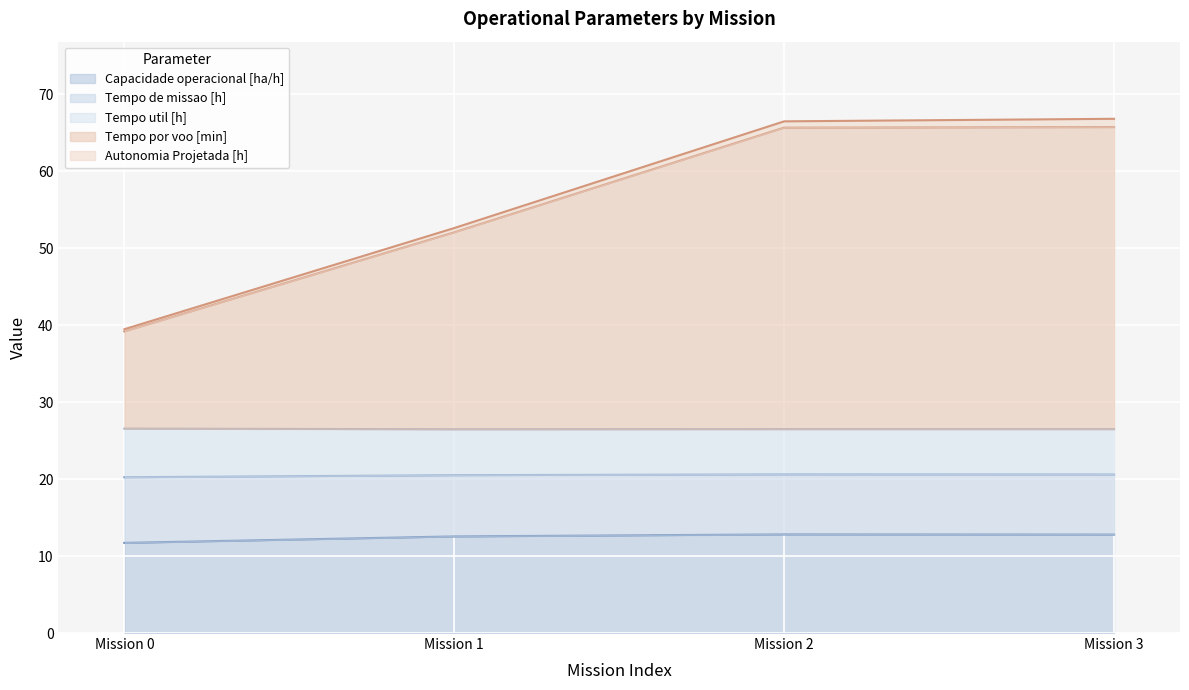

True or false: Tempo por voo [min] and Tempo de missao [h] cross at least once.

False